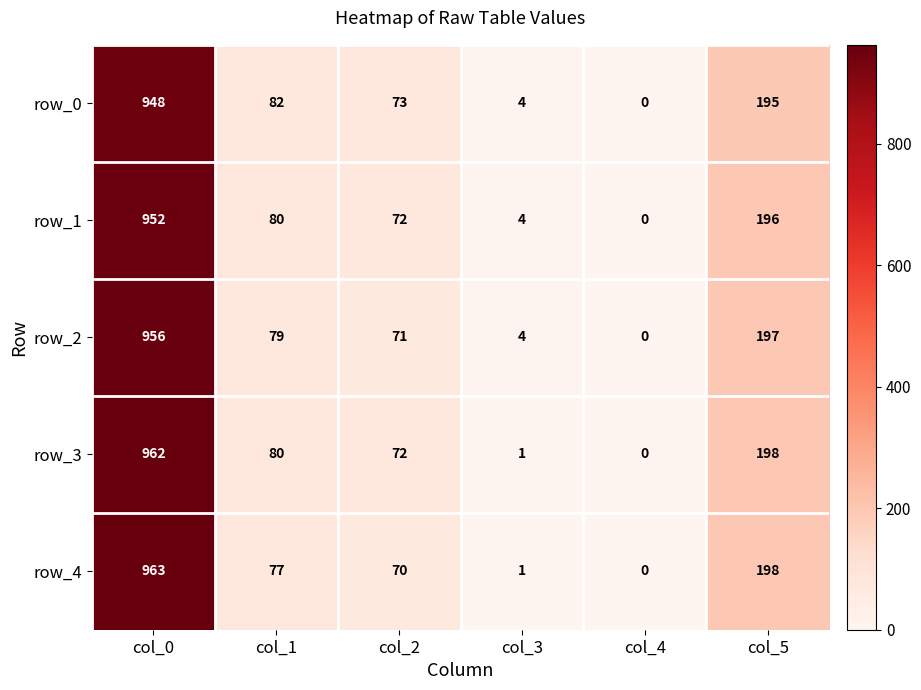

At which category is the sum across all series the highest?

col_0